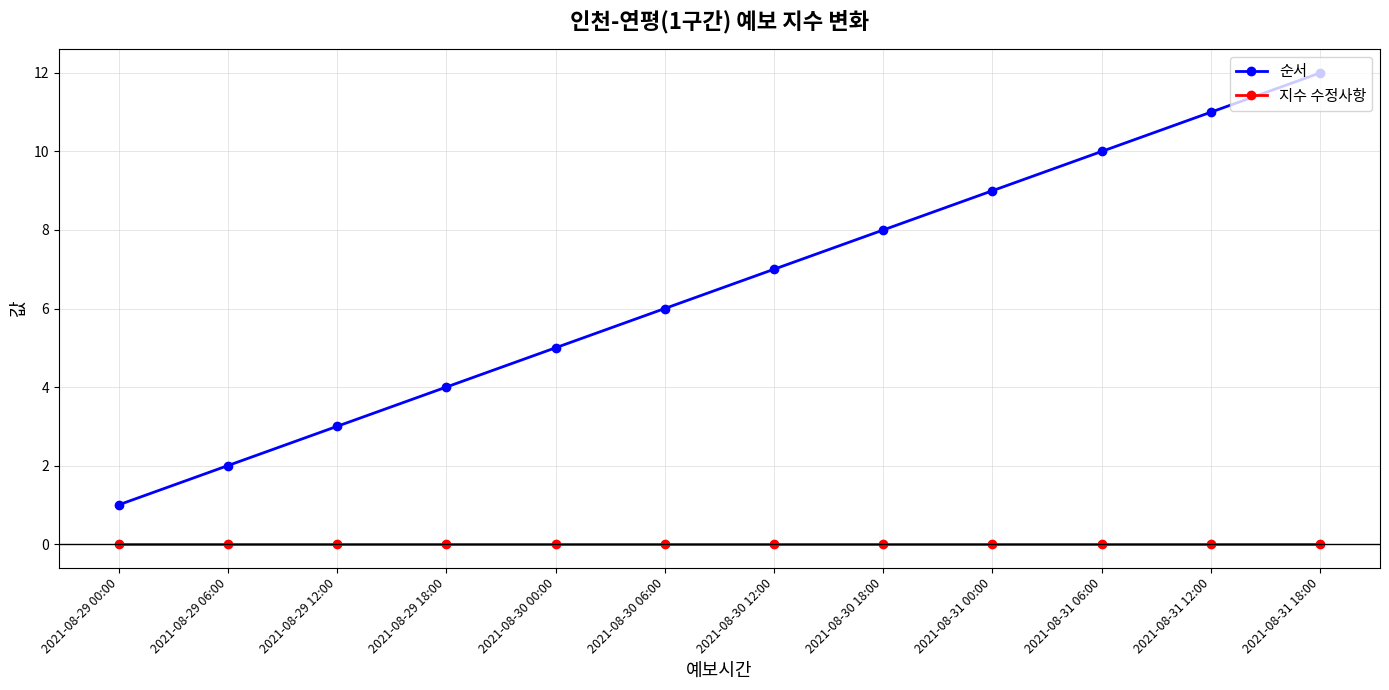

What are all the series names shown in the legend?

순서, 지수 수정사항